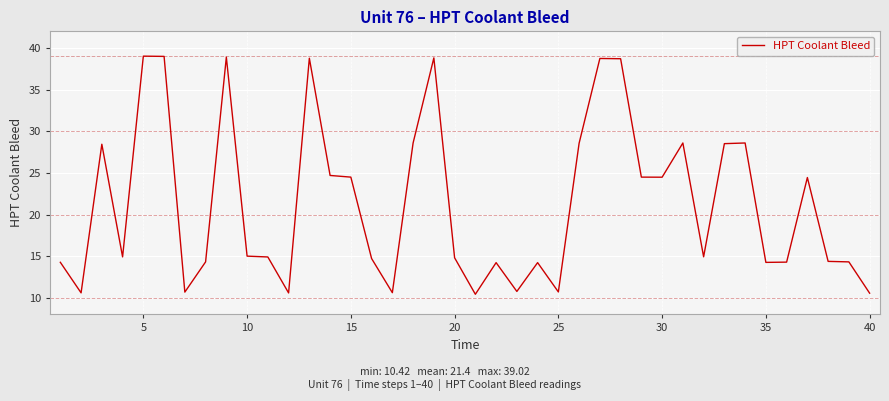

What is the greatest value displayed?

39.0